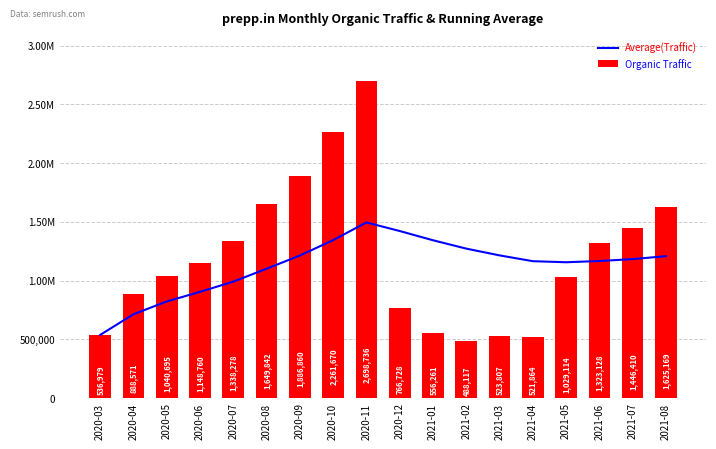

Reading left to right, extract all data points from this chart.

Average(Traffic): 2020-03=536979.0	2020-04=712775.0	2020-05=822081.7	2020-06=903751.2	2020-07=990656.6	2020-08=1100520.8	2020-09=1212855.0	2020-10=1343956.9	2020-11=1494487.9	2020-12=1421711.9	2021-01=1343034.5	2021-02=1271791.4	2021-03=1214254.2	2021-04=1164797.7	2021-05=1155752.1	2021-06=1166213.1	2021-07=1182695.3	2021-08=1207277.2
Organic Traffic: 2020-03=536979.0	2020-04=888571.0	2020-05=1040695.0	2020-06=1148760.0	2020-07=1338278.0	2020-08=1649842.0	2020-09=1886860.0	2020-10=2261670.0	2020-11=2698736.0	2020-12=766728.0	2021-01=556261.0	2021-02=488117.0	2021-03=523807.0	2021-04=521864.0	2021-05=1029114.0	2021-06=1323128.0	2021-07=1446410.0	2021-08=1625169.0